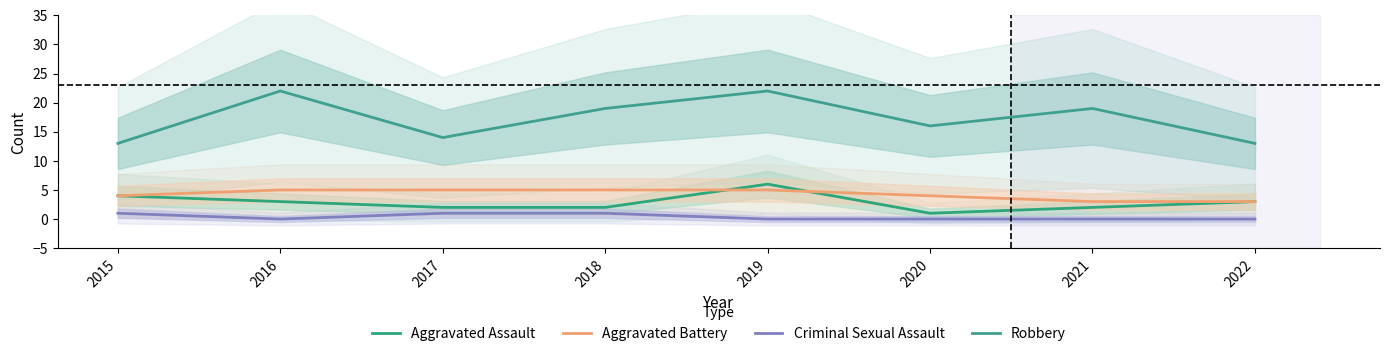

Count the Robbery values in the range 14 to 22.

6